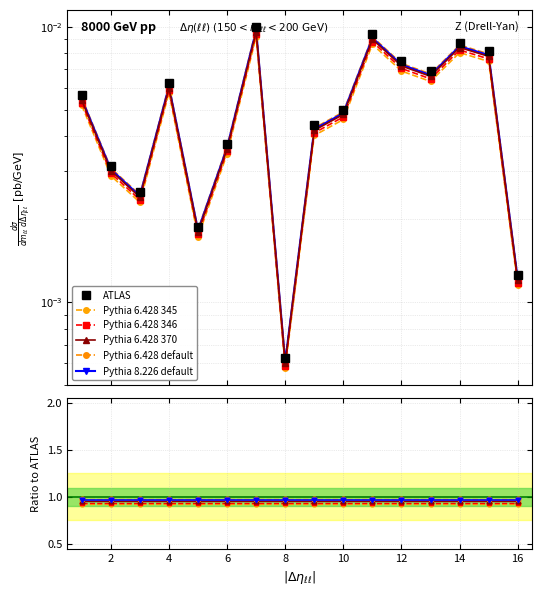

Reading left to right, list all the values displayed in this chart.

ATLAS: 0.0	0.0	0.0	0.0	0.0	0.0	0.0	0.0	0.0	0.0	0.0	0.0	0.0	0.0	0.0	0.0
Pythia 6.428 345: 0.9	0.9	0.9	0.9	0.9	0.9	0.9	0.9	0.9	0.9	0.9	0.9	0.9	0.9	0.9	0.9
Pythia 6.428 346: 0.9	0.9	0.9	0.9	0.9	0.9	0.9	0.9	0.9	0.9	0.9	0.9	0.9	0.9	0.9	0.9
Pythia 6.428 370: 1.0	1.0	1.0	1.0	1.0	1.0	1.0	1.0	1.0	1.0	1.0	1.0	1.0	1.0	1.0	1.0
Pythia 6.428 default: 1.0	1.0	1.0	1.0	1.0	1.0	1.0	1.0	1.0	1.0	1.0	1.0	1.0	1.0	1.0	1.0
Pythia 8.226 default: 1.0	1.0	1.0	1.0	1.0	1.0	1.0	1.0	1.0	1.0	1.0	1.0	1.0	1.0	1.0	1.0